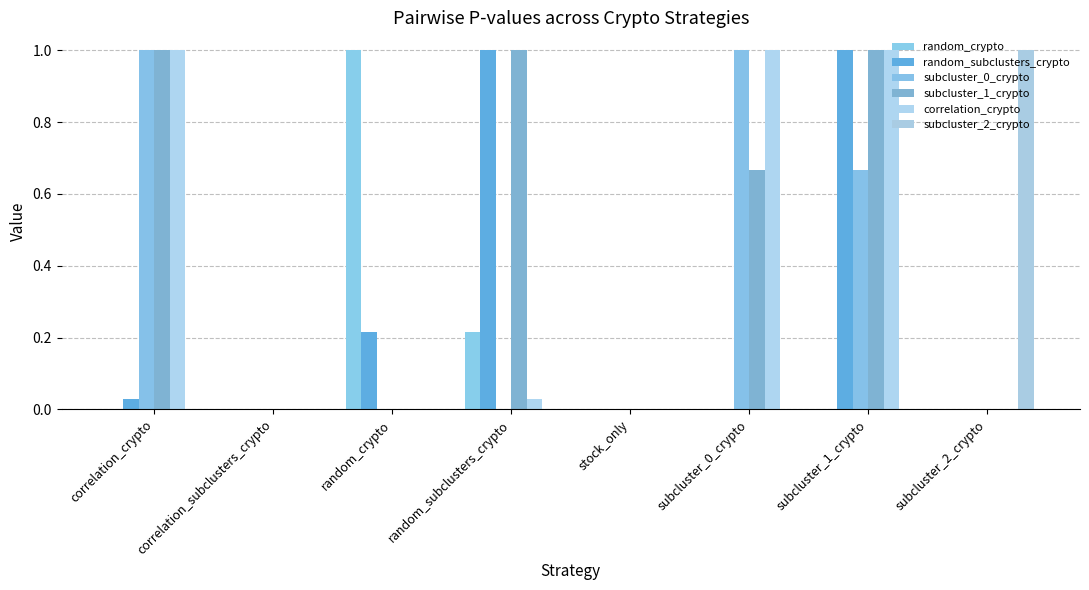

At which category is the sum across all series the highest?

subcluster_1_crypto